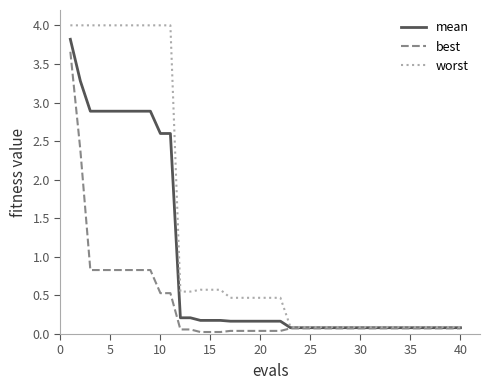

What is the greatest value displayed?

4.0